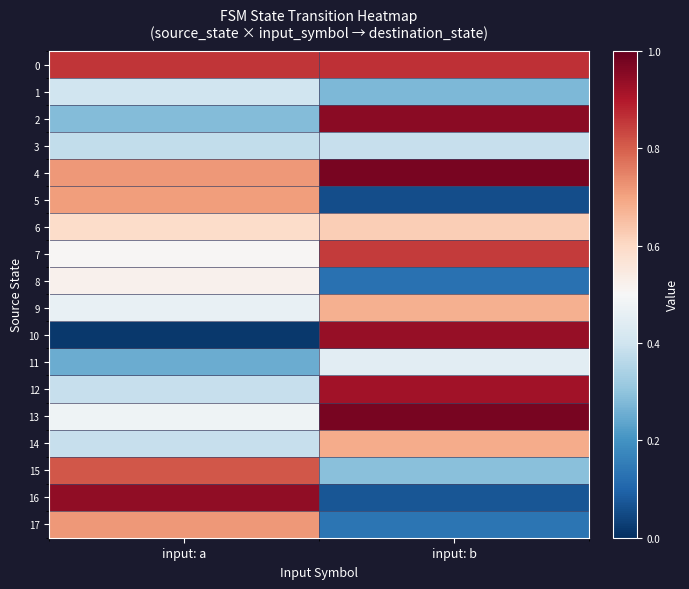

What is the spread (max minus min) of values at input: b?

0.9